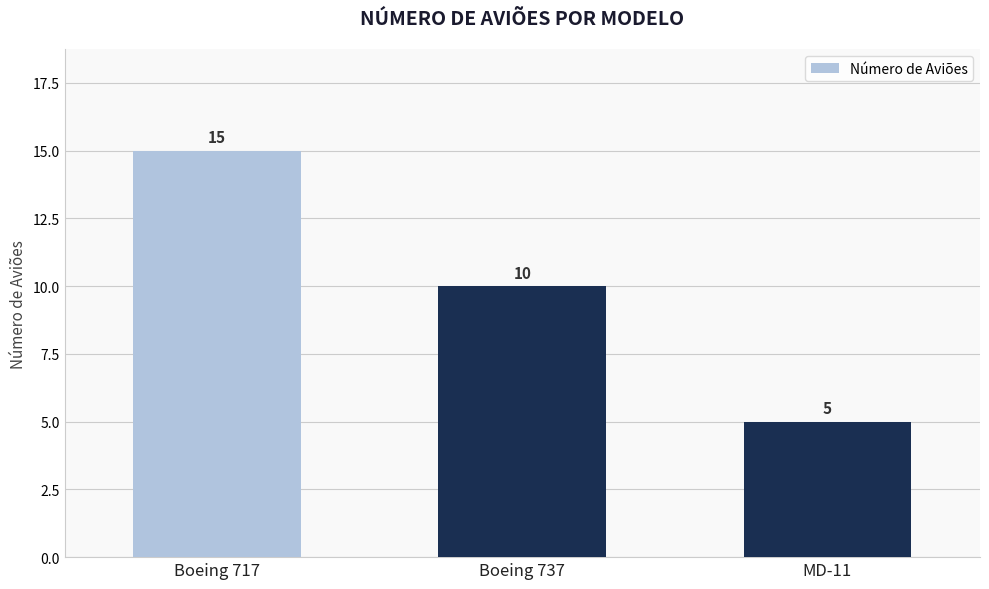

At which label does the data first exceed 10?

Boeing 717